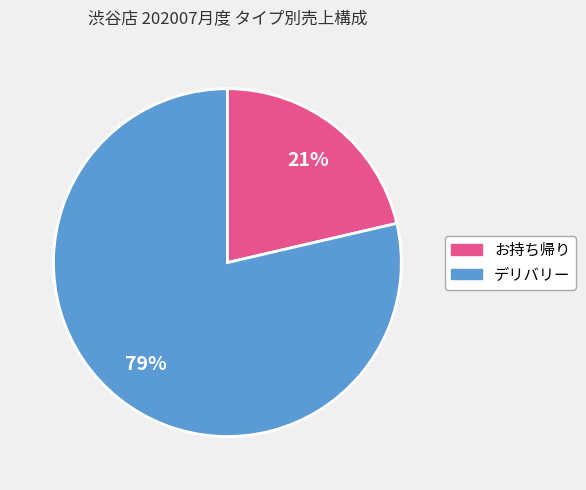

Does any single category account for the majority?

Yes